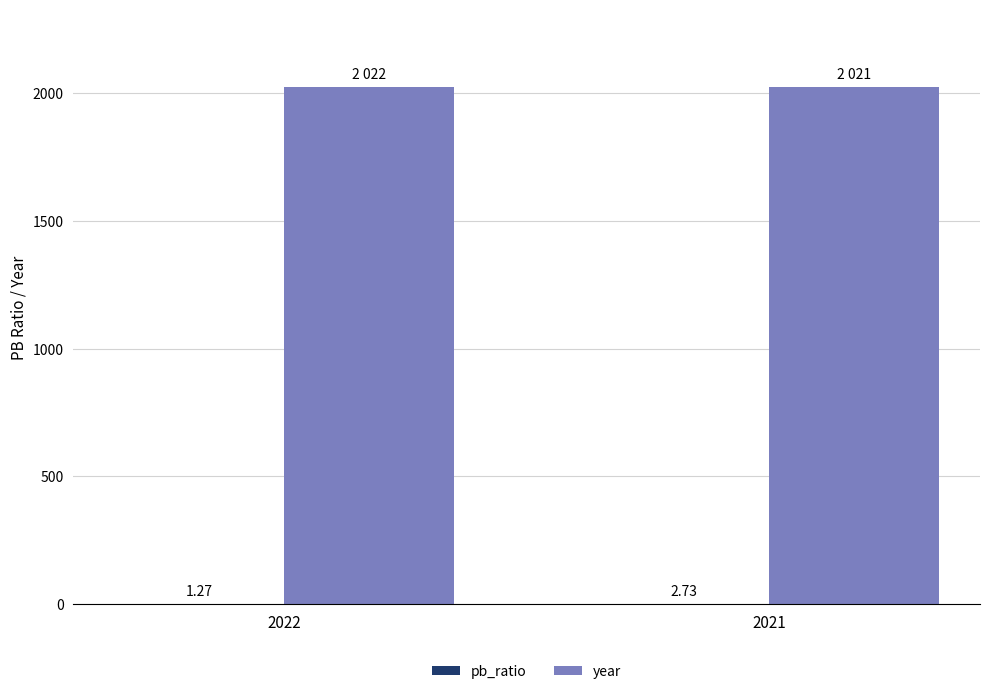

Which series has the largest total across all categories?

year